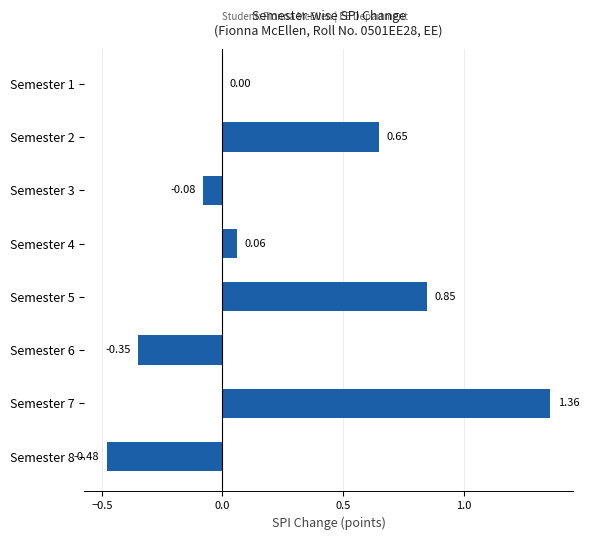

How many distinct data groups are displayed?

1